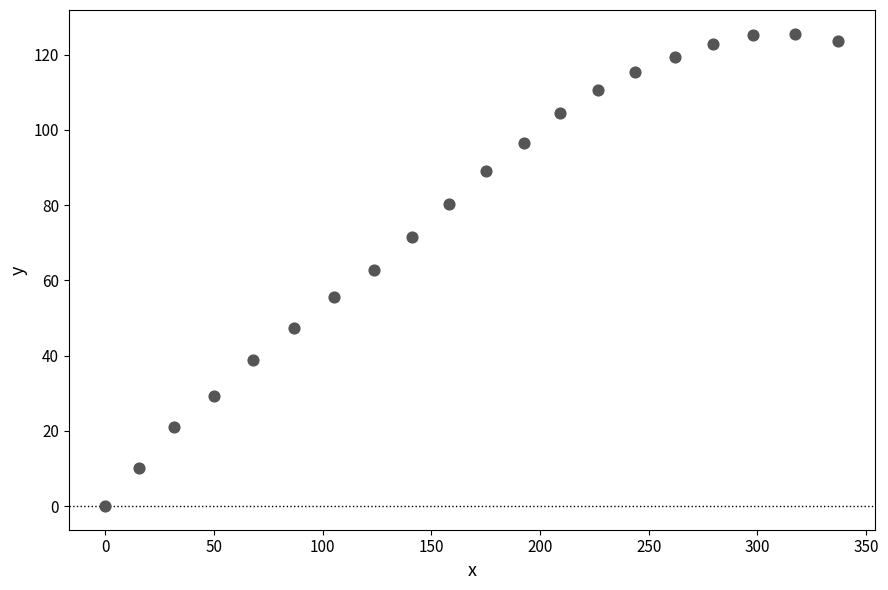

What is the range of Y values (max minus min)?

125.6